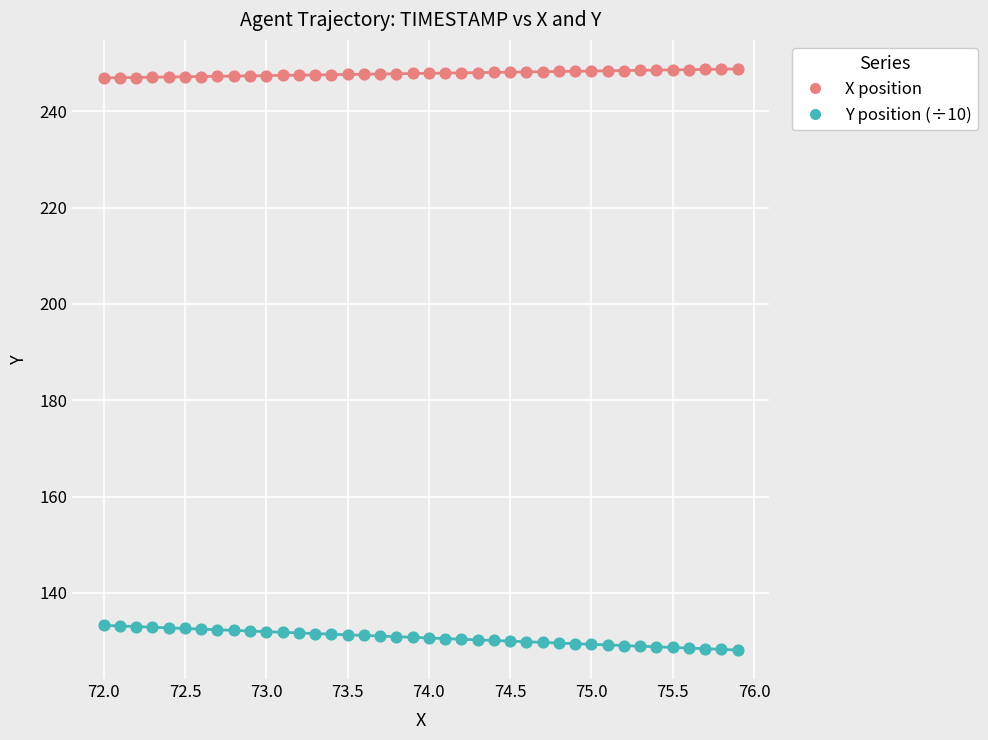

Which series has the widest spread of Y values?

Y position (÷10)